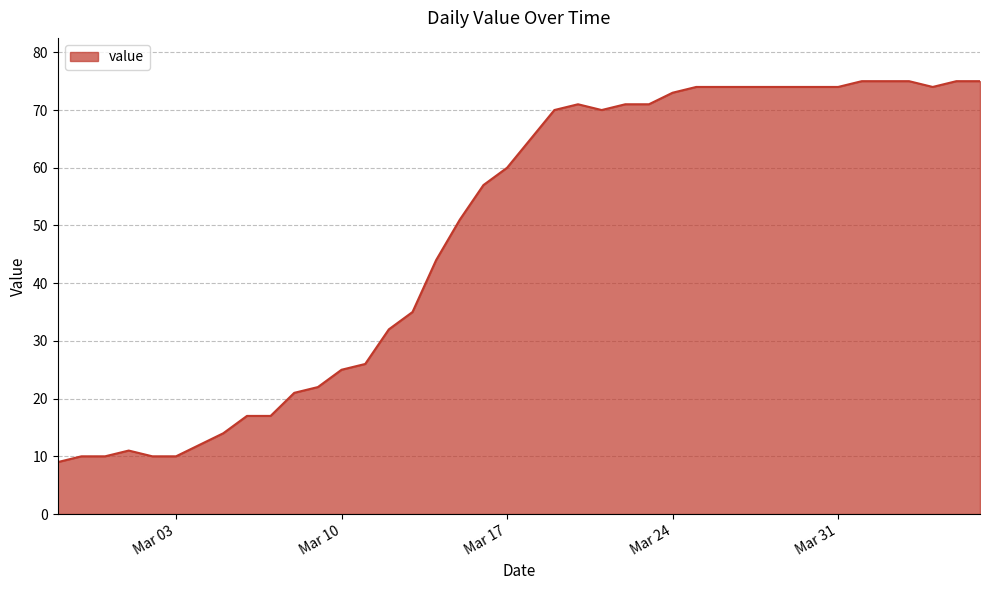

What is the minimum value shown in the chart?

9